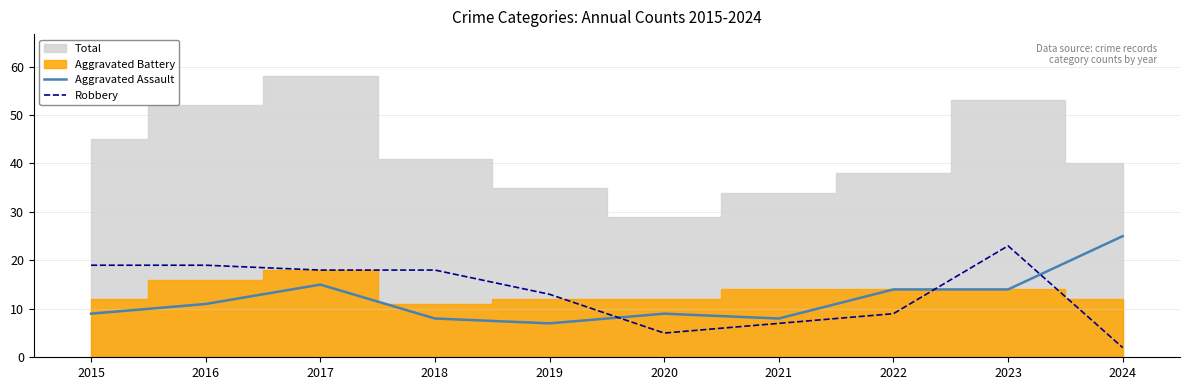

The value of Robbery at 2018 is 26. True or false?

False